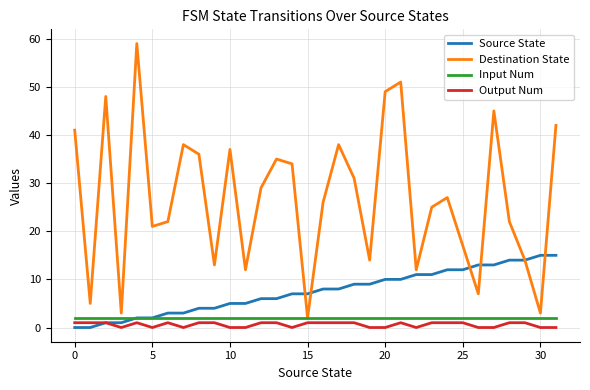

True or false: Destination State and Source State cross at least once.

True